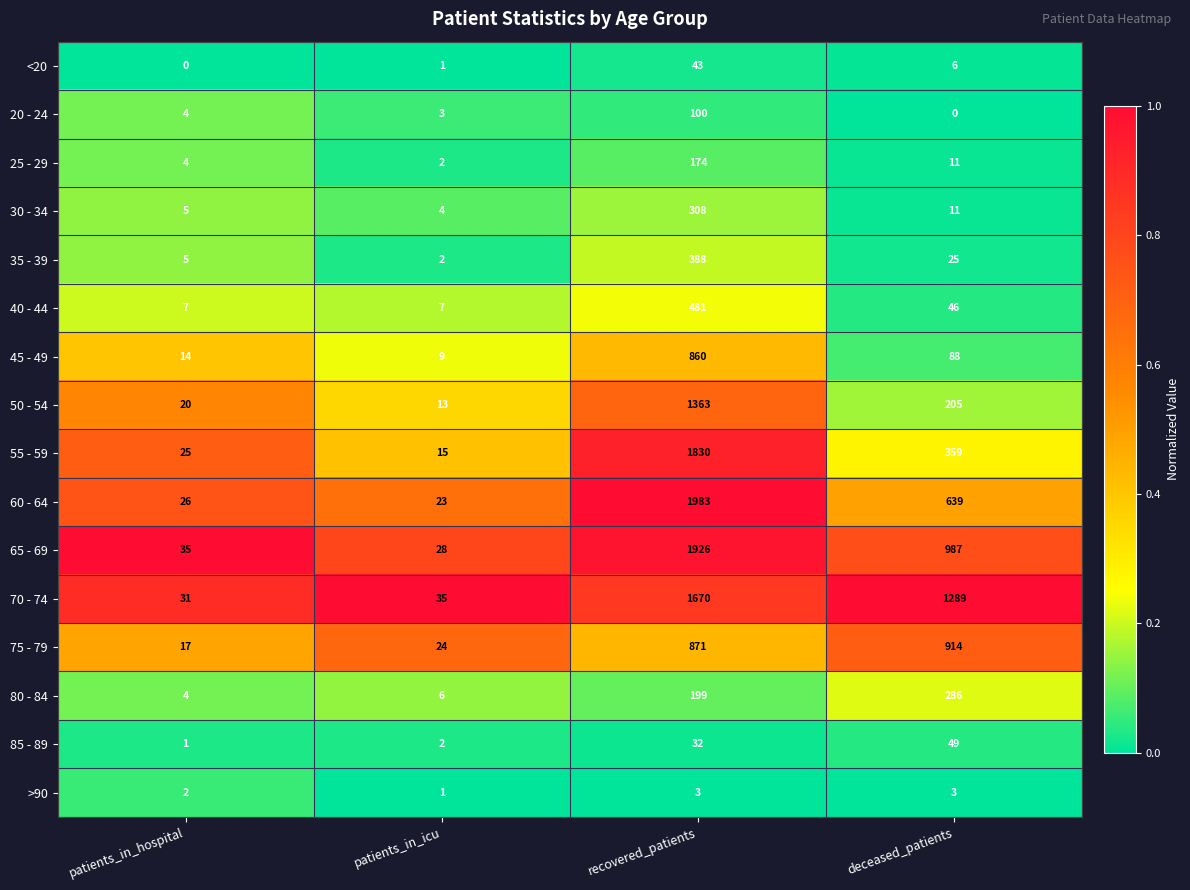

True or false: 65 - 69 has a value of 35 at patients_in_hospital.

True